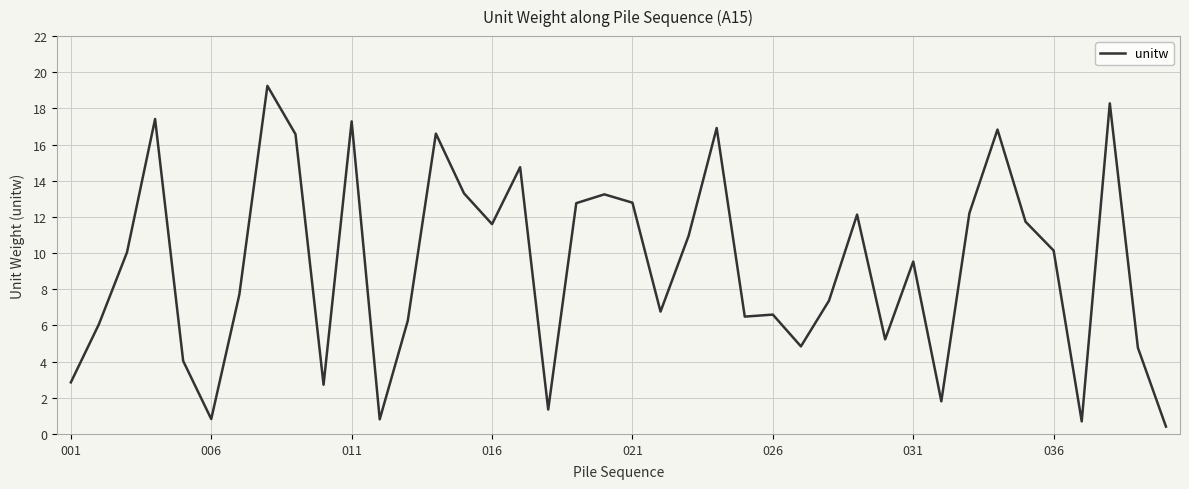

What is the maximum value shown in the chart?

19.2